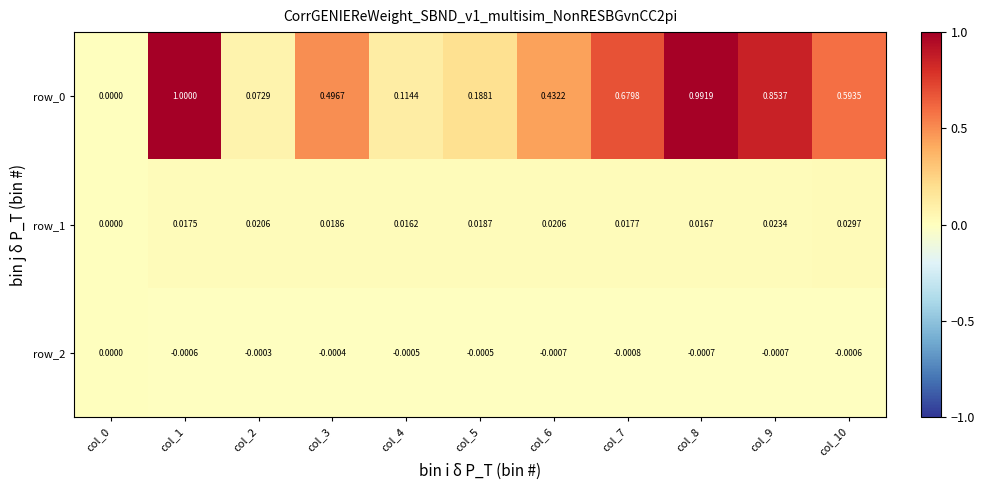

How many distinct data groups are displayed?

3